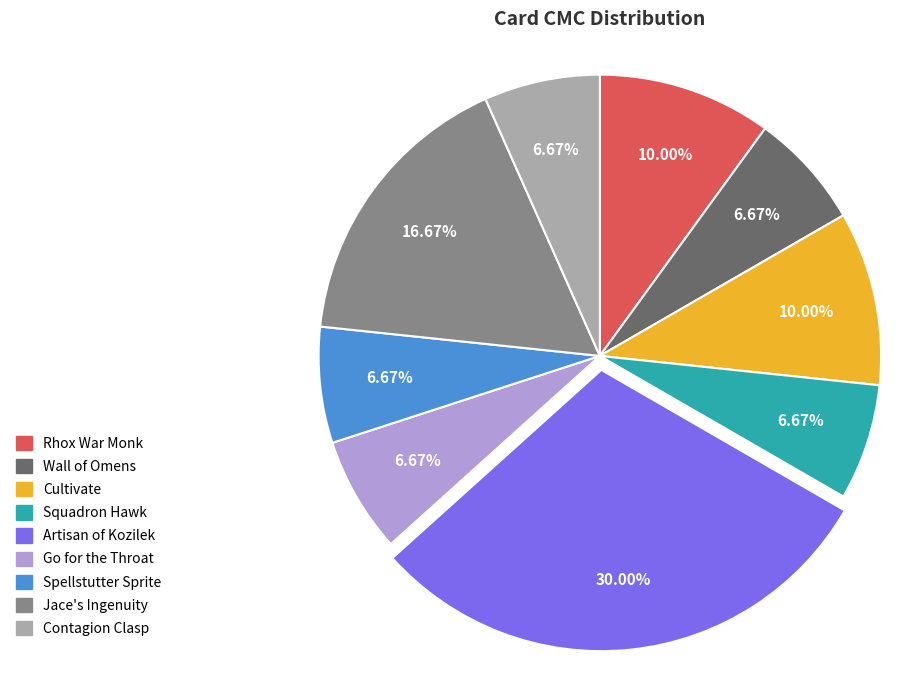

True or false: Rhox War Monk accounts for 1% of the total.

False